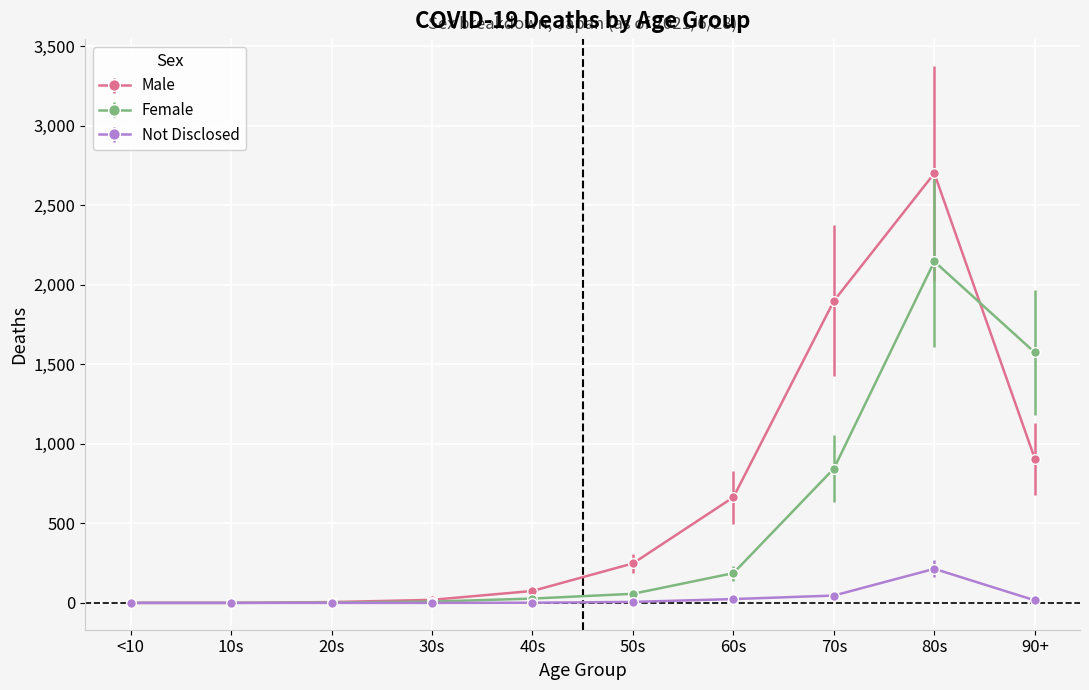

What are all the series names shown in the legend?

Male, Female, Not Disclosed